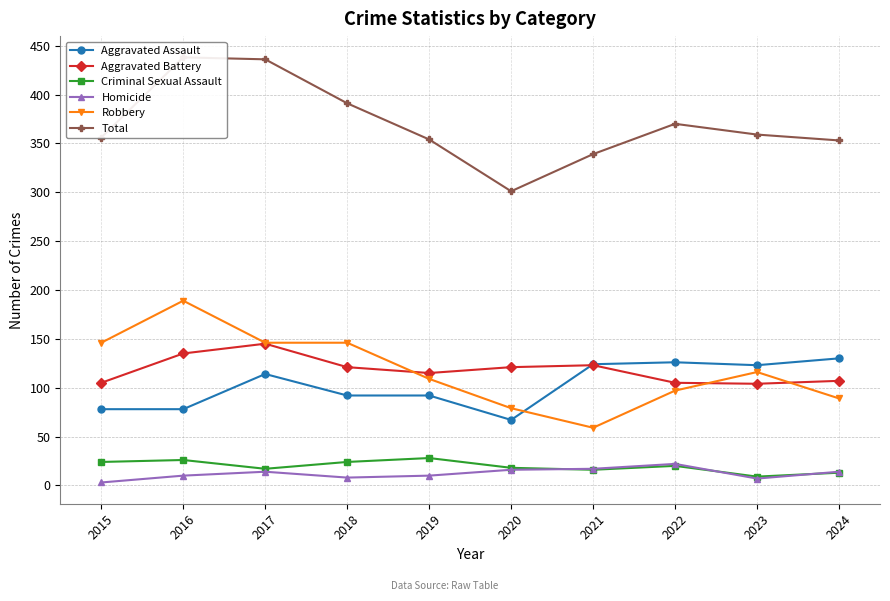

Where is the first local maximum for Robbery?

2016